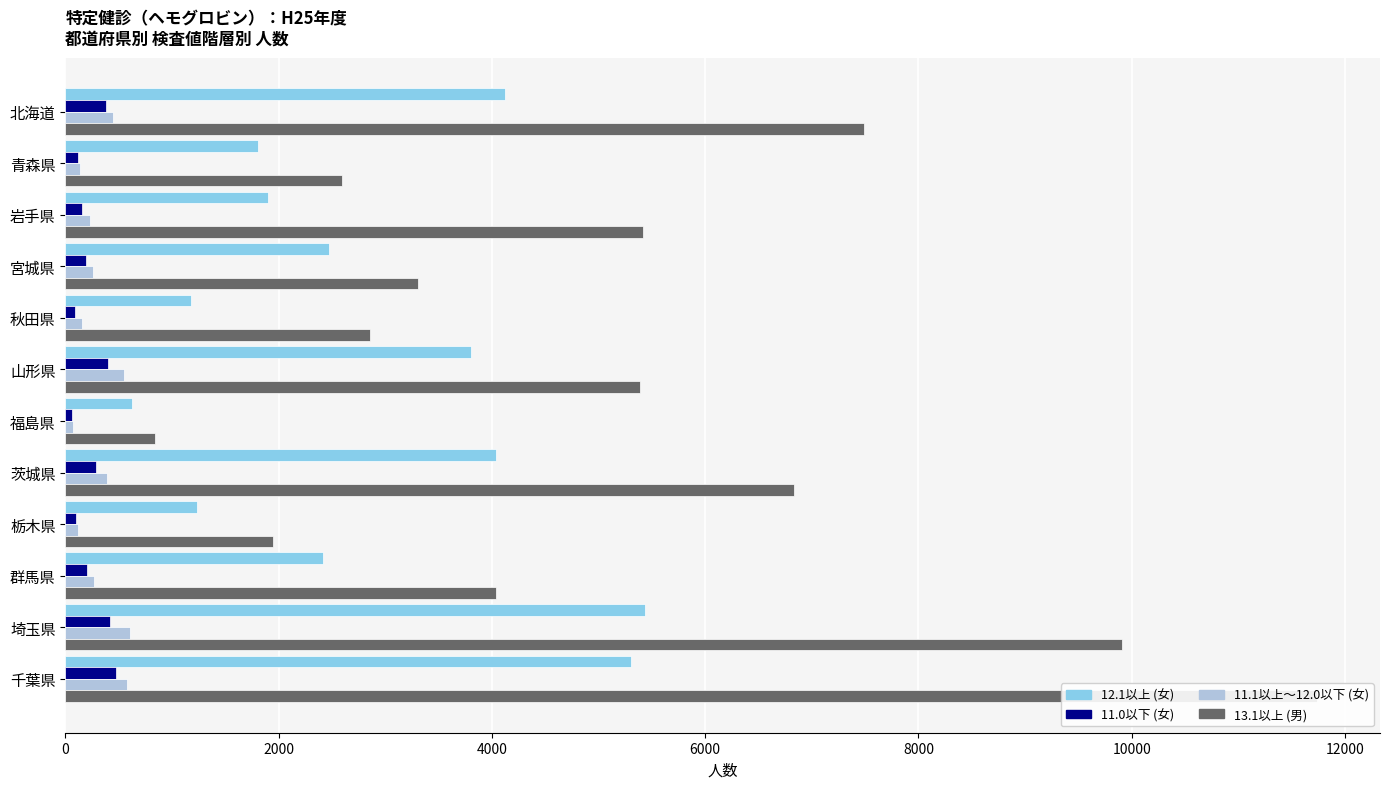

What are all the series names shown in the legend?

12.1以上 (女), 11.0以下 (女), 11.1以上～12.0以下 (女), 13.1以上 (男)